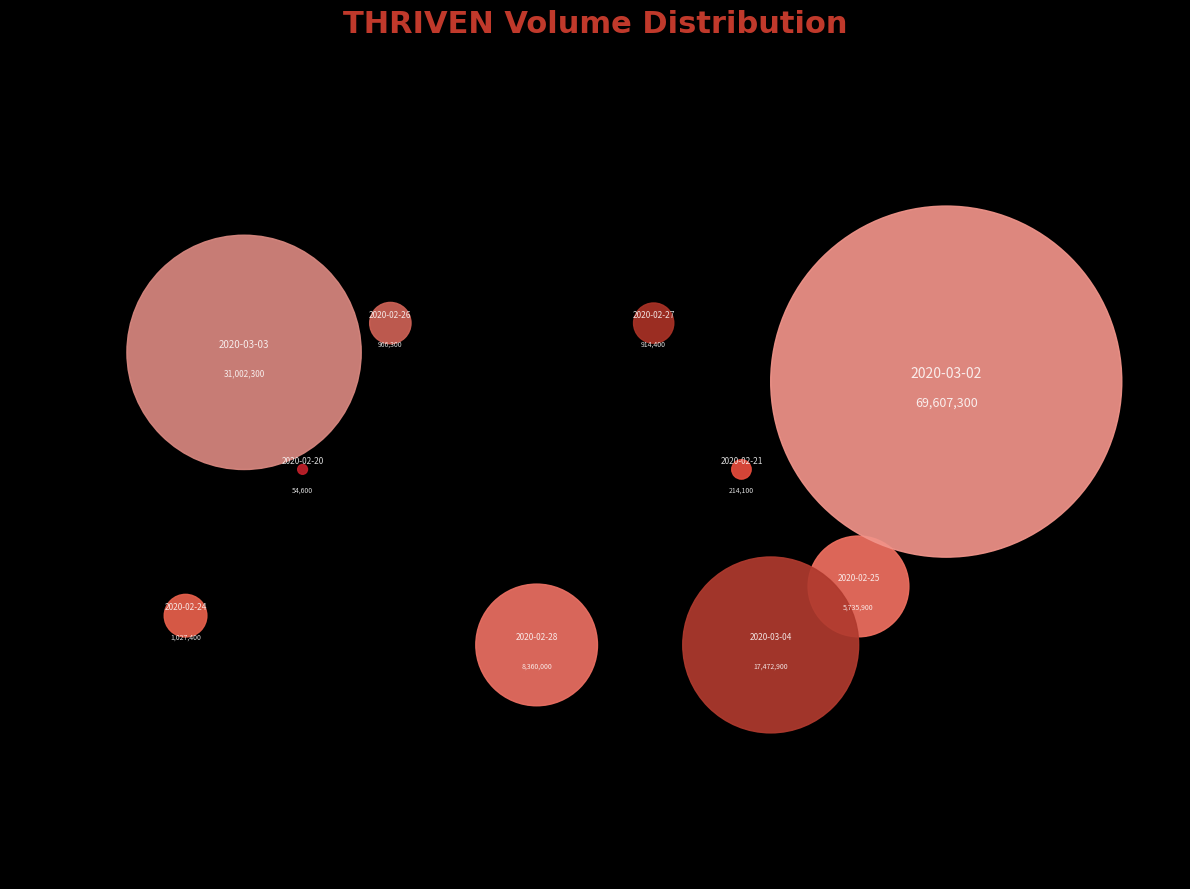

Is there a majority slice in this chart?

Yes